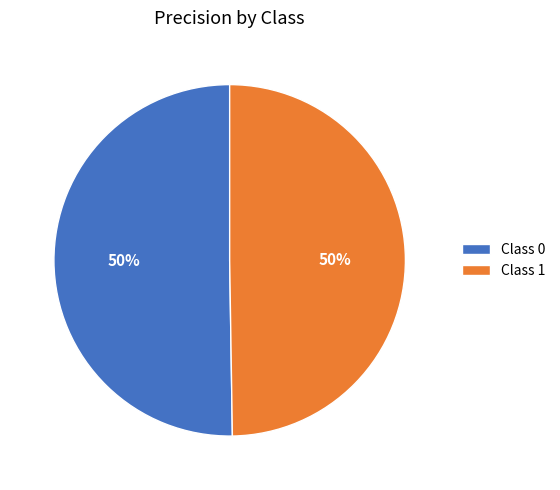

Is the sum of Class 1 and Class 0 greater than half?

Yes